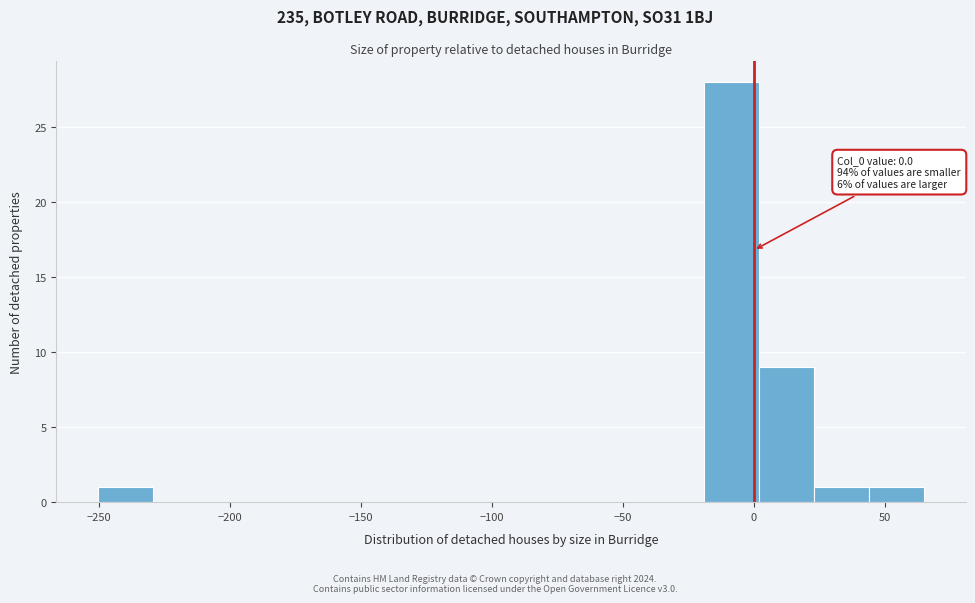

Which range on the x-axis has the tallest bar?

-20 to 0